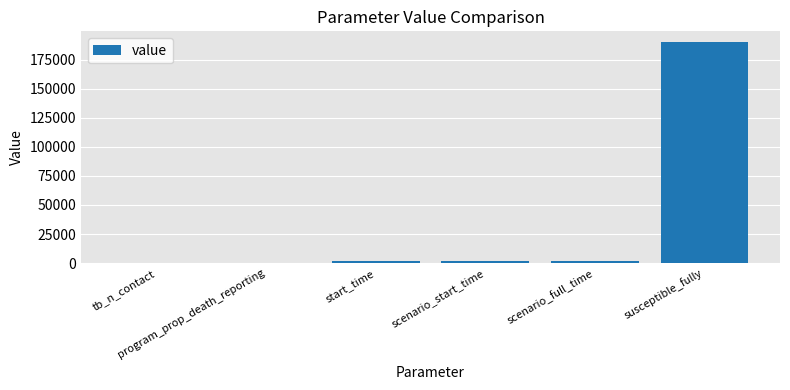

What is the sum of all values?

195938.1